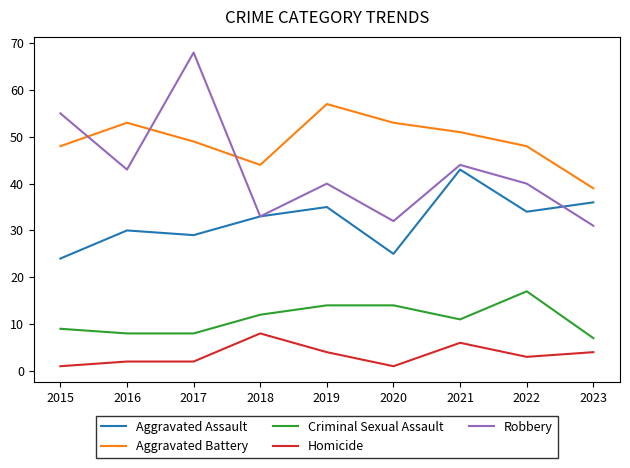

What is the spread (max minus min) of values at 2023?

35